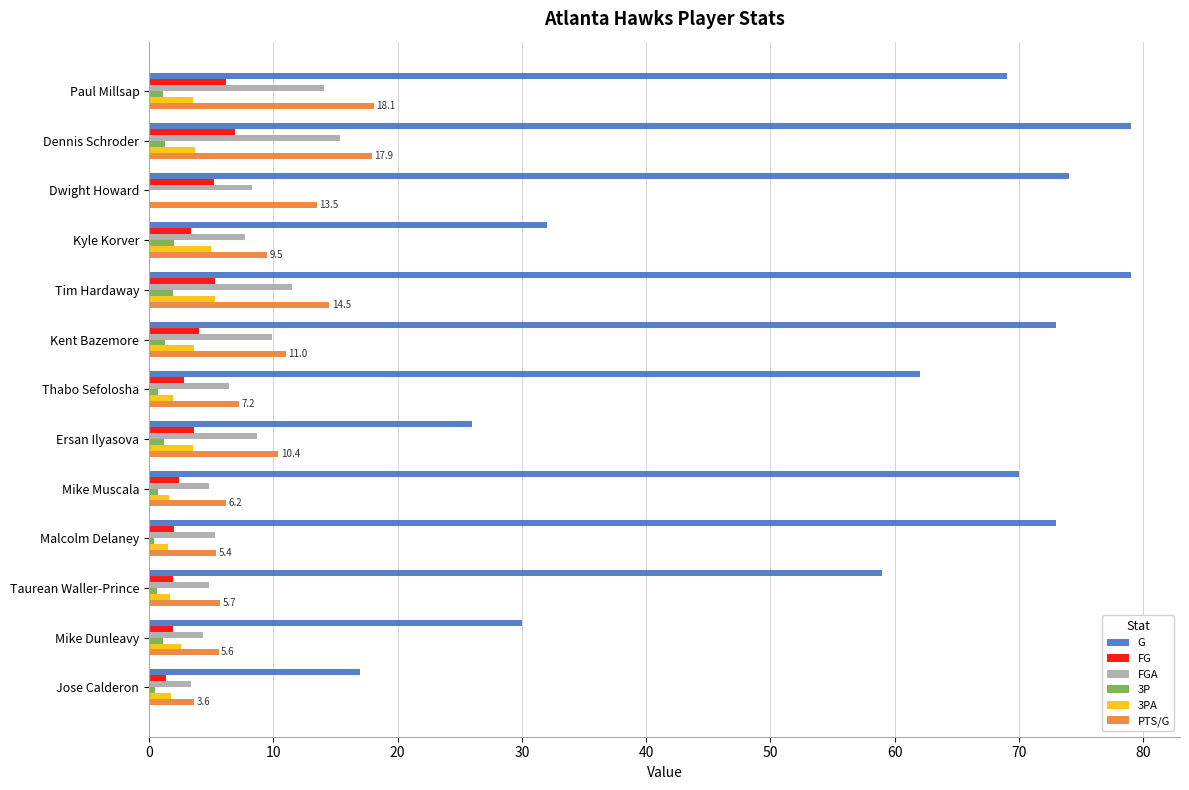

At which category is the sum across all series the highest?

Dennis Schroder